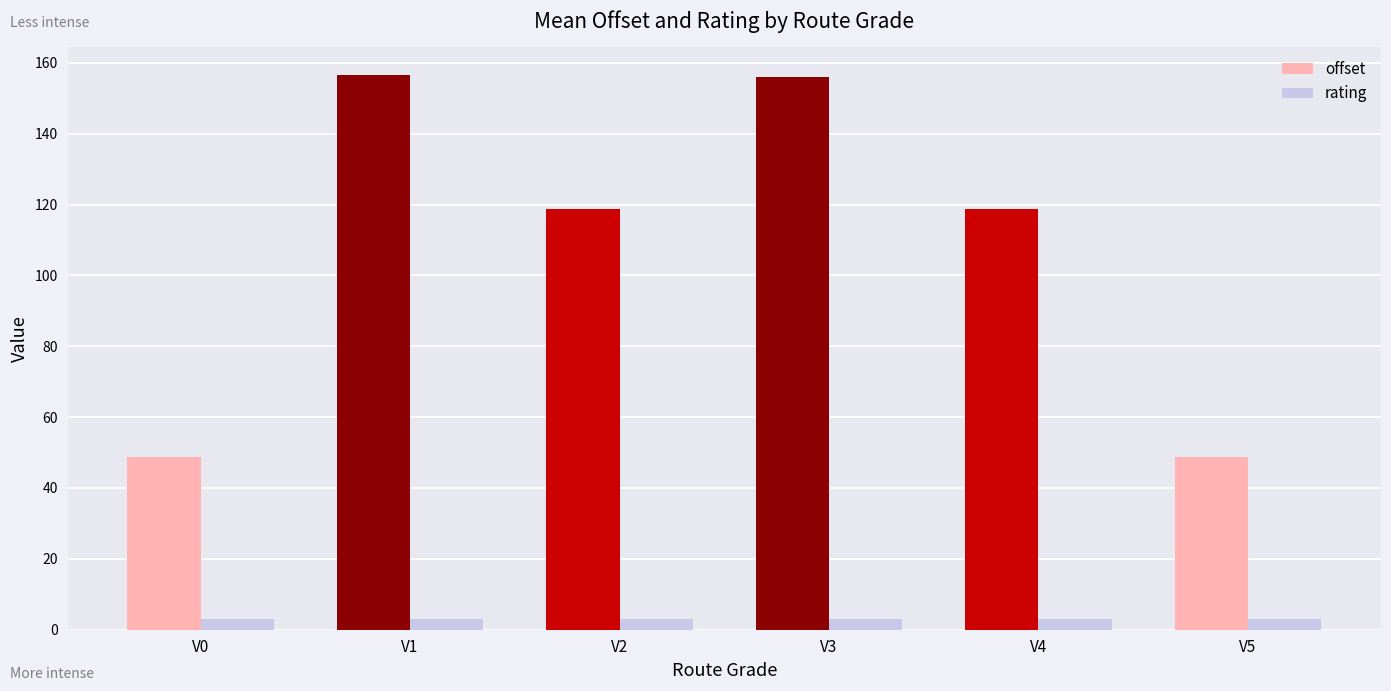

What is the value of the rating bar at the 5th from the left?

3.0